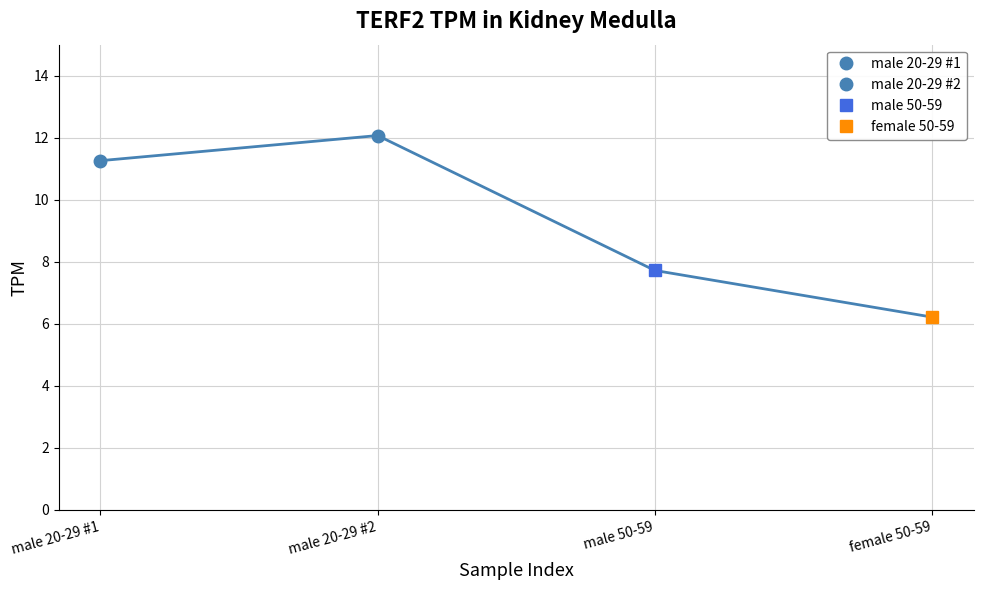

Which label corresponds to the smallest value in the chart?

female 50-59